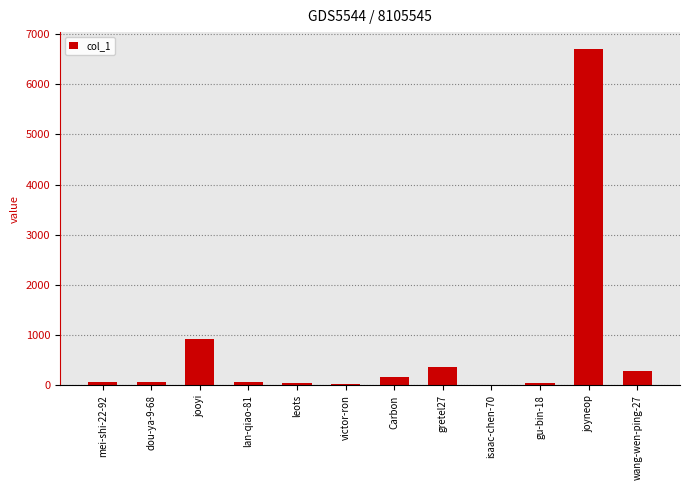

True or false: the data shows 472 at jooyi.

False